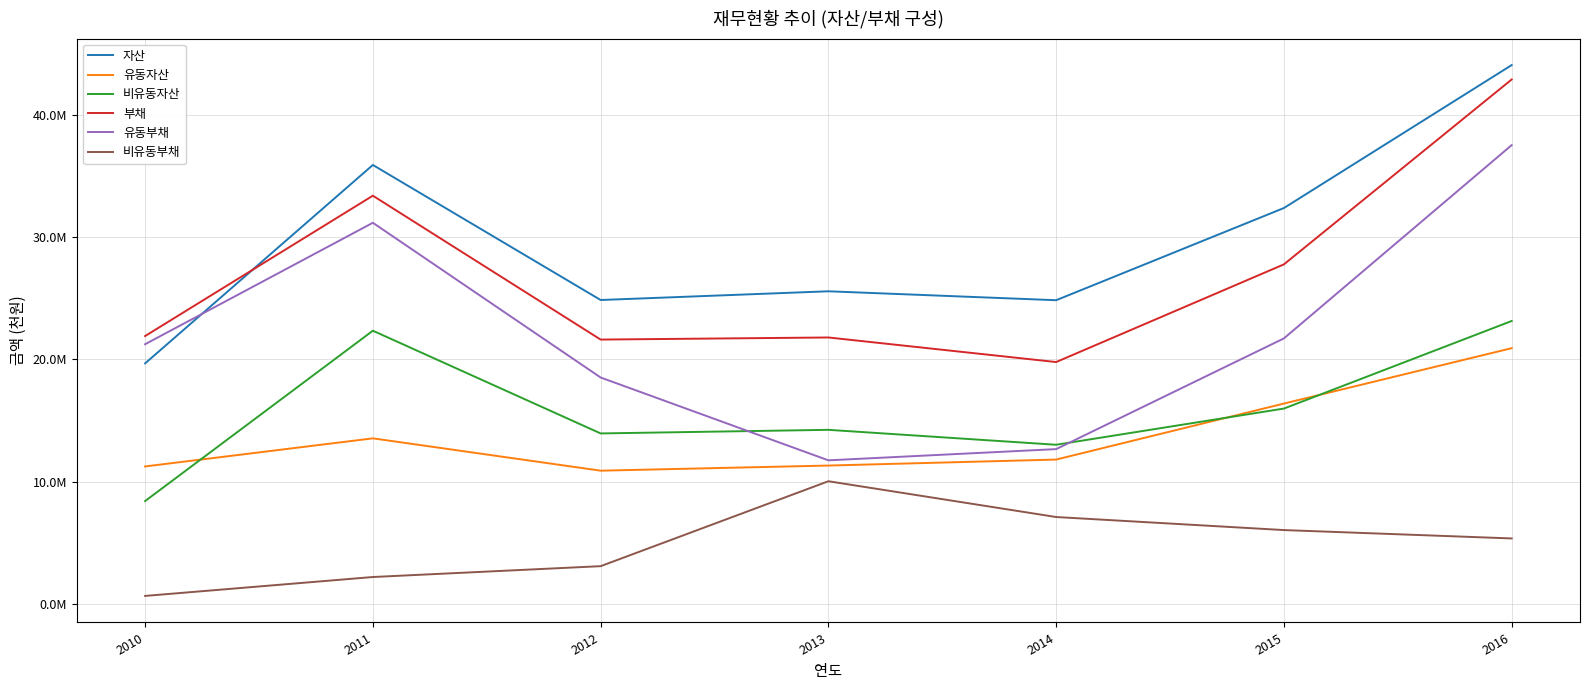

Rank the series by their maximum value, from highest to lowest.

자산, 부채, 유동부채, 비유동자산, 유동자산, 비유동부채